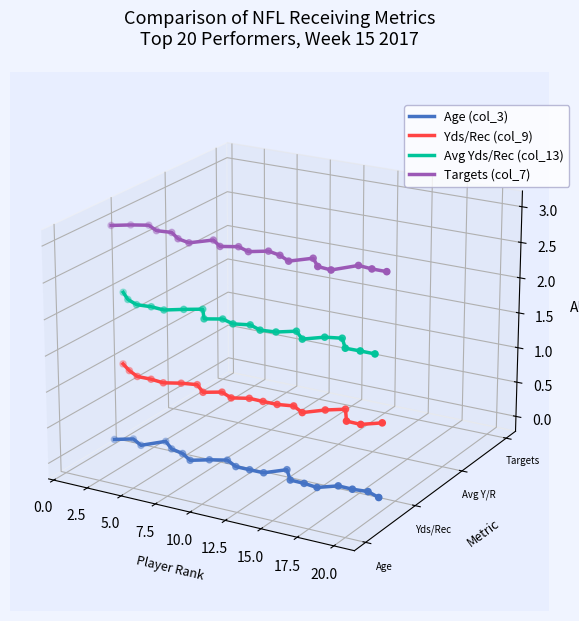

Which series contains the lowest Y value?

Age (col_3)